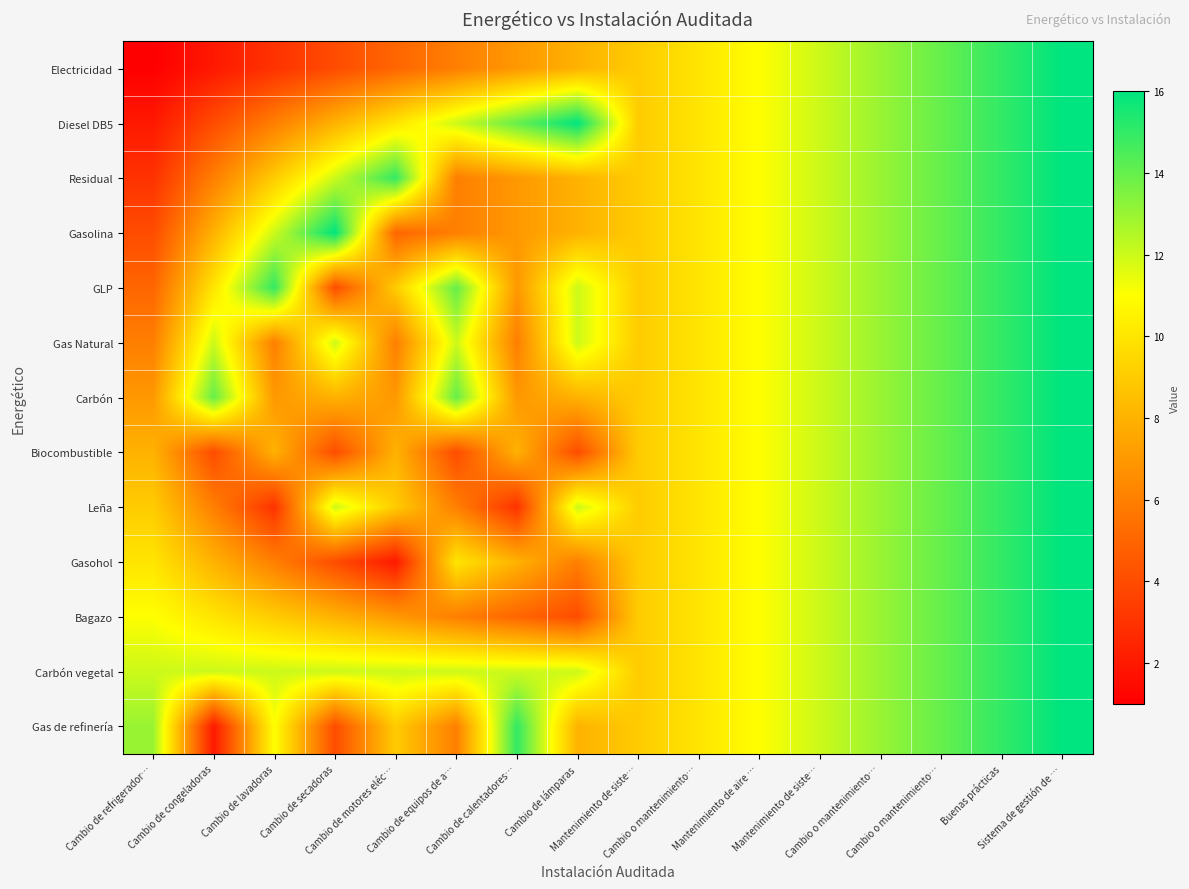

At Sistema de gestión de …, list the series in order from largest to smallest.

Electricidad, Diesel DB5, Residual, Gasolina, GLP, Gas Natural, Carbón, Biocombustible, Leña, Gasohol, Bagazo, Carbón vegetal, Gas de refinería